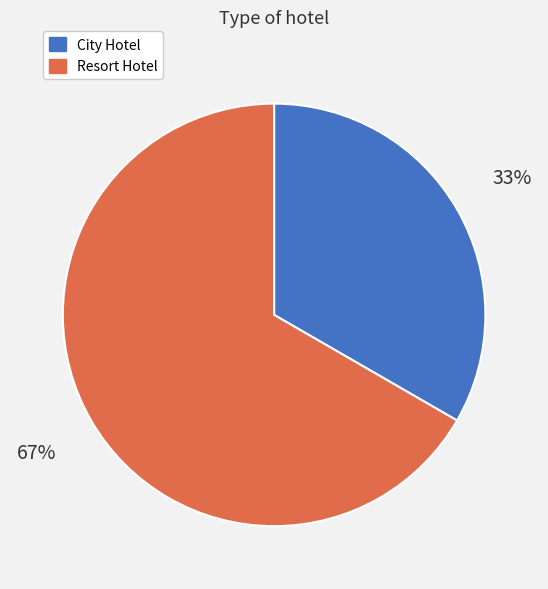

What percentage is the Resort Hotel slice, to the nearest percent?

67%